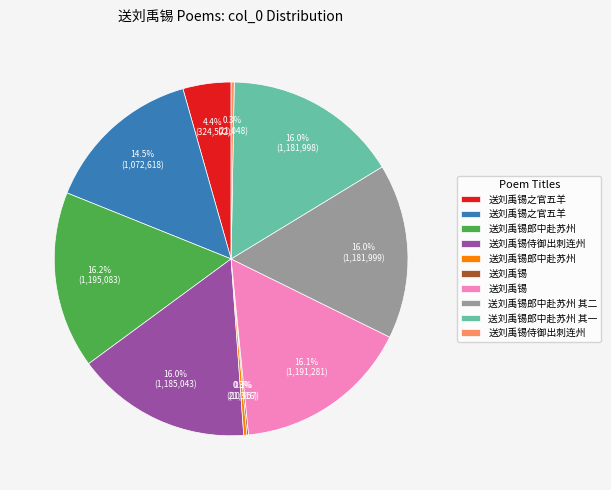

Is there any slice that represents more than half of the pie?

No